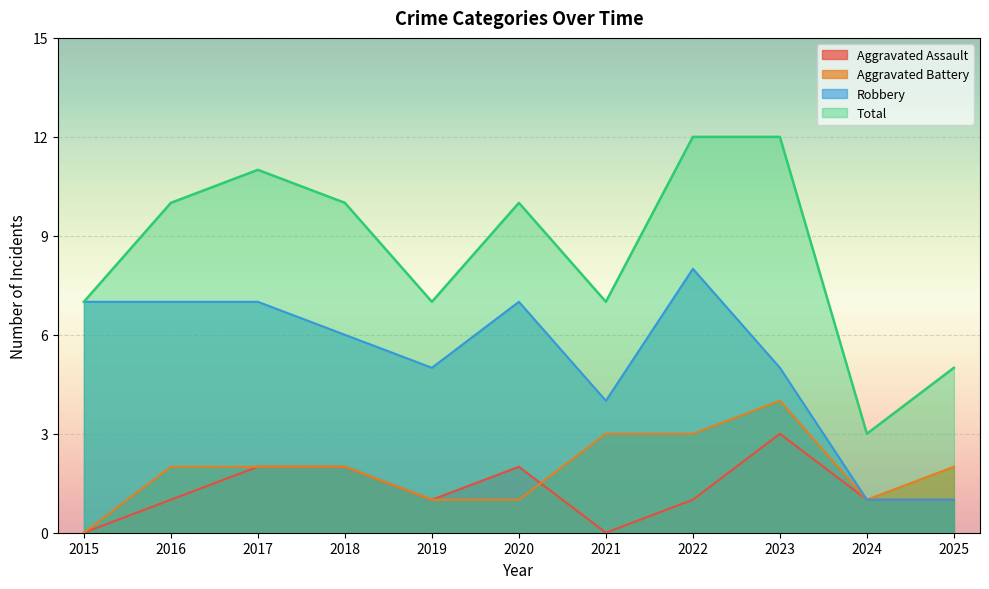

List the series in order of their peak value, highest first.

Total, Robbery, Aggravated Battery, Aggravated Assault